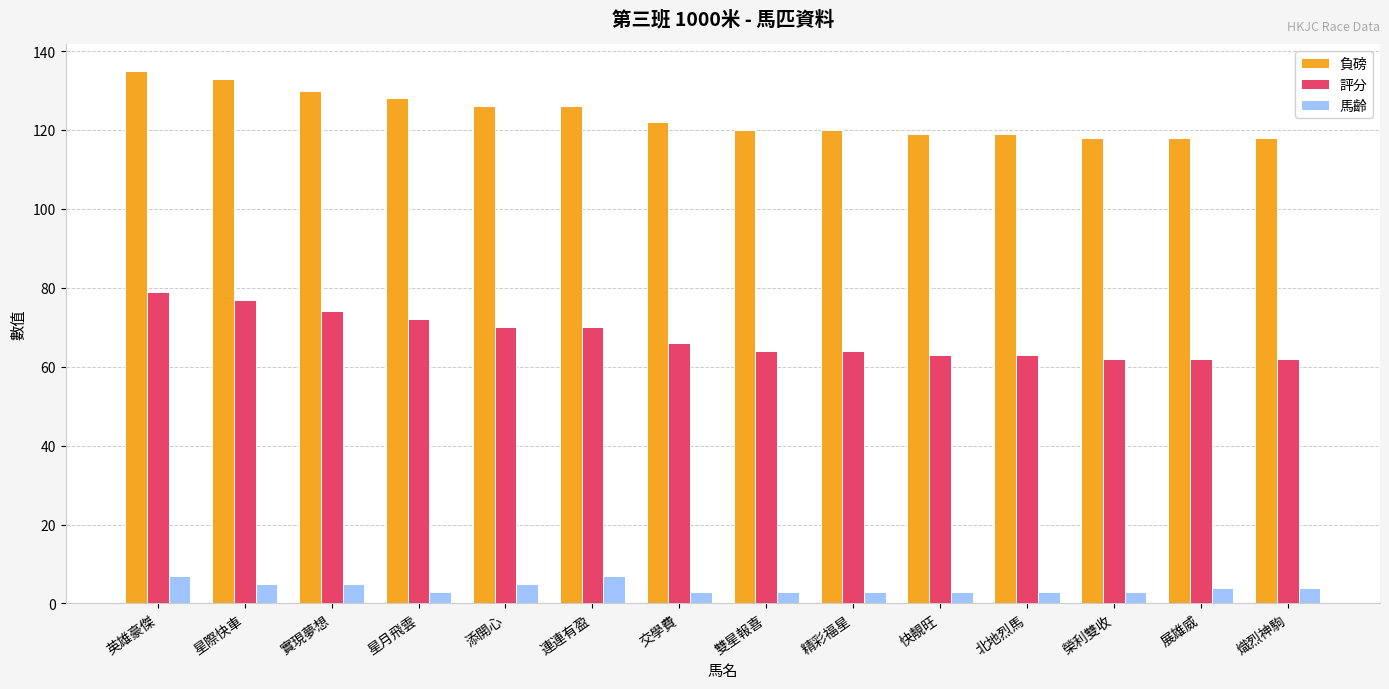

The 評分 series shows 102 at 添開心. True or false?

False